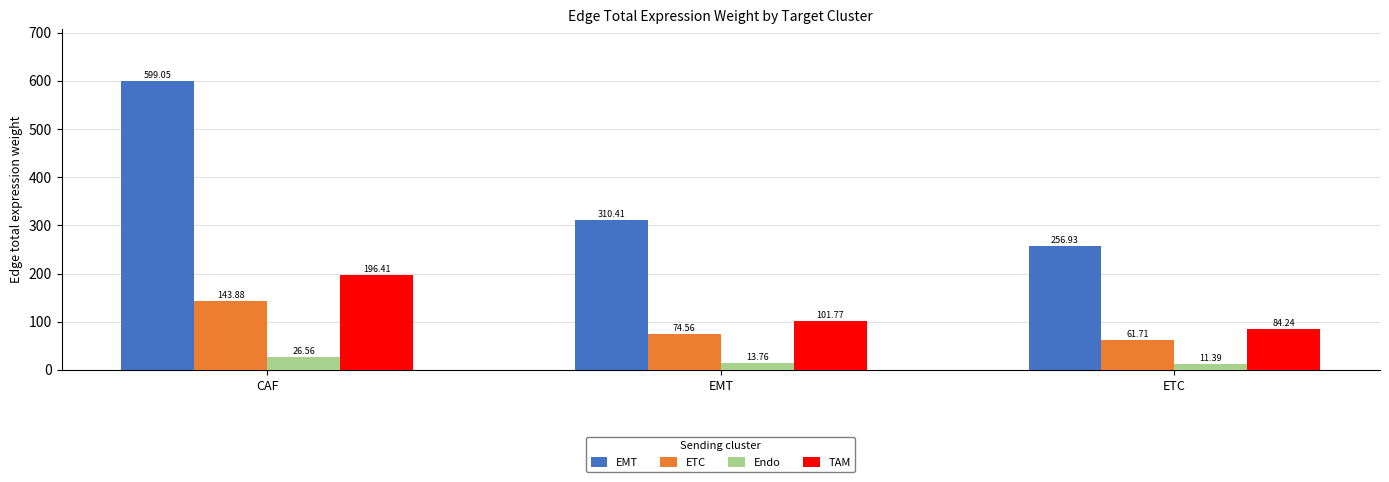

Which category has the highest value in the TAM series?

CAF